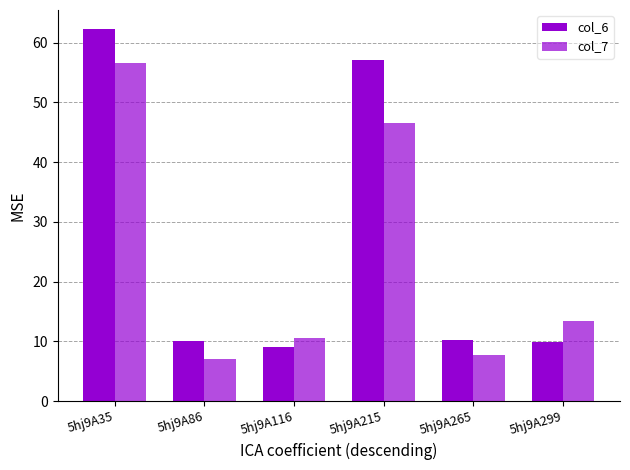

Which series changed the most between 5hj9A35 and 5hj9A116?

col_6